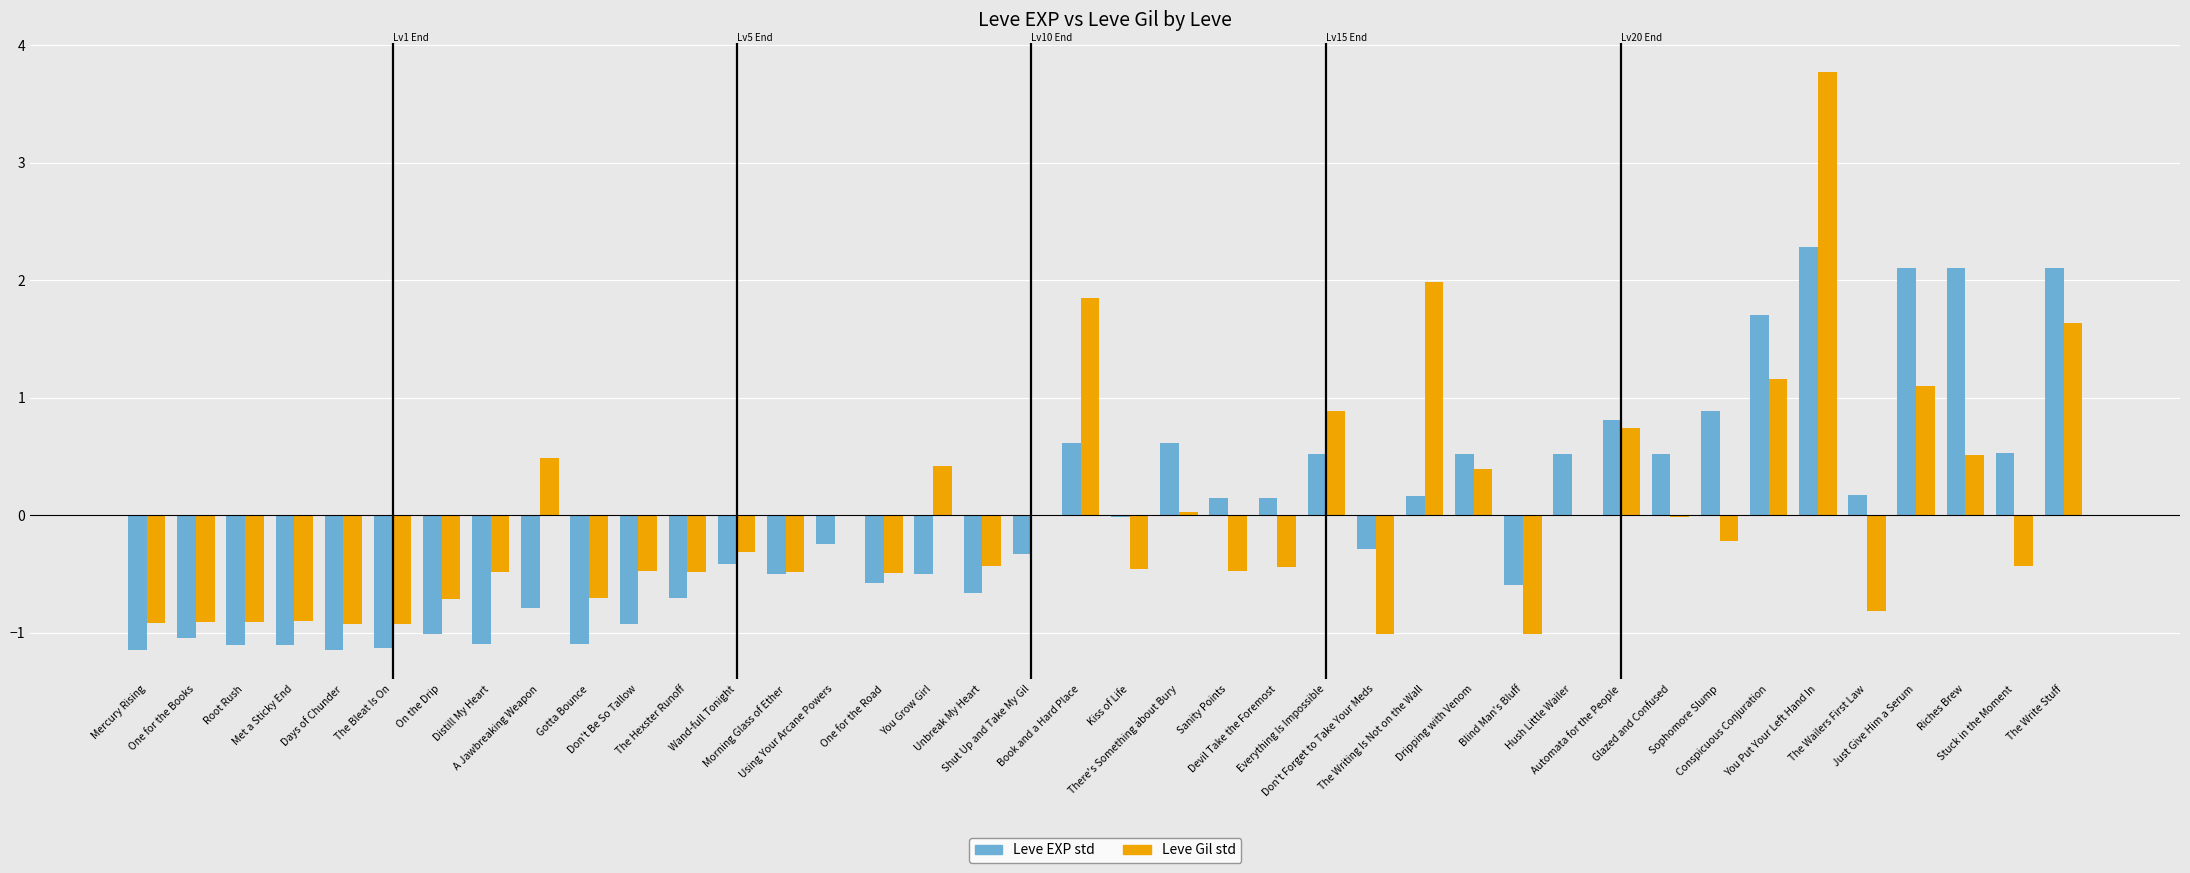

What is the total value across all series at Using Your Arcane Powers?

-0.3